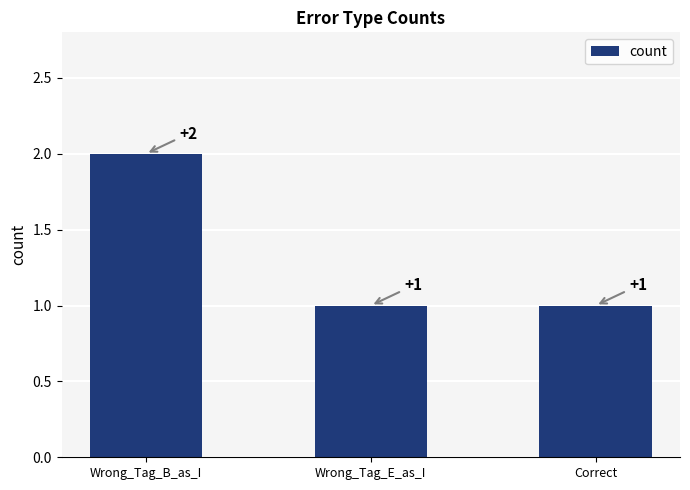

The chart shows a value of 1 at Wrong_Tag_B_as_I. True or false?

False